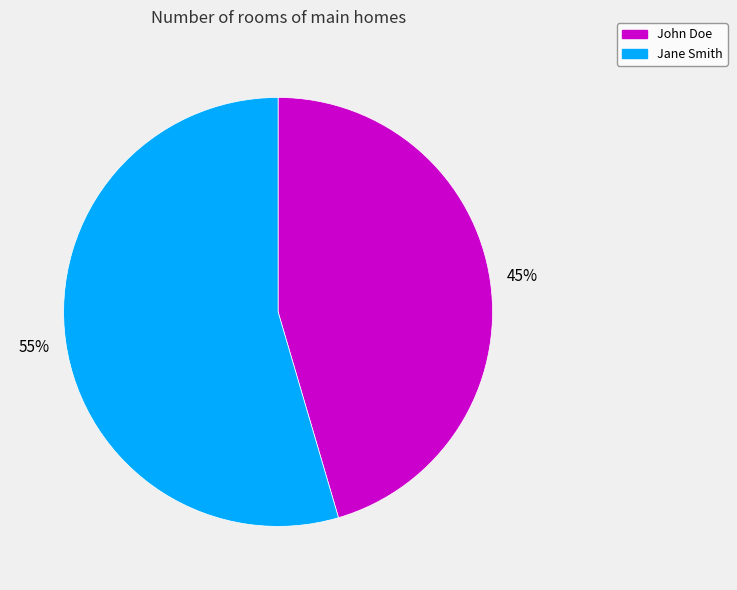

Approximately how many times larger is the value at Jane Smith compared to John Doe?

1.2